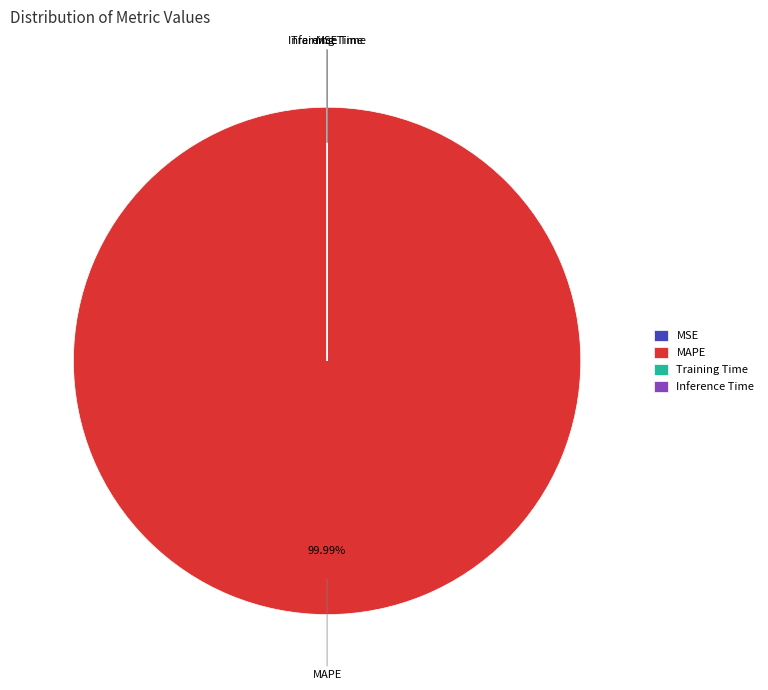

Is there any slice that represents more than half of the pie?

Yes